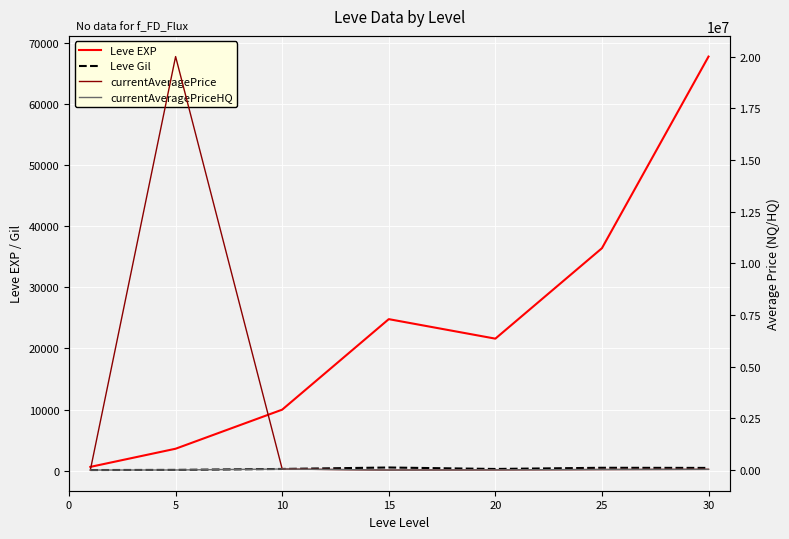

What is the difference between the second highest and minimum values in the currentAveragePriceHQ series?

34030.5